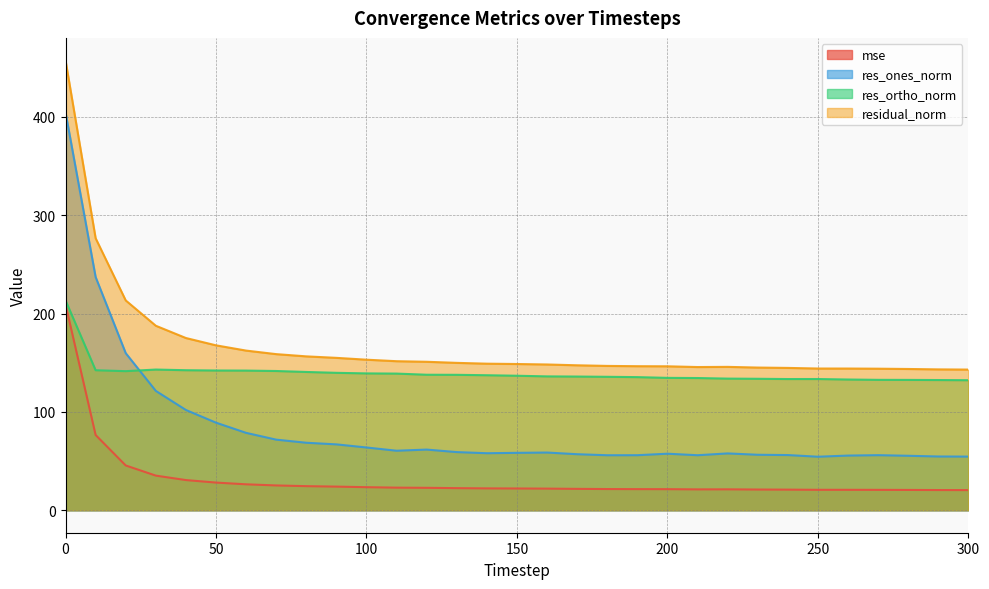

What are all the series names shown in the legend?

mse, res_ones_norm, res_ortho_norm, residual_norm